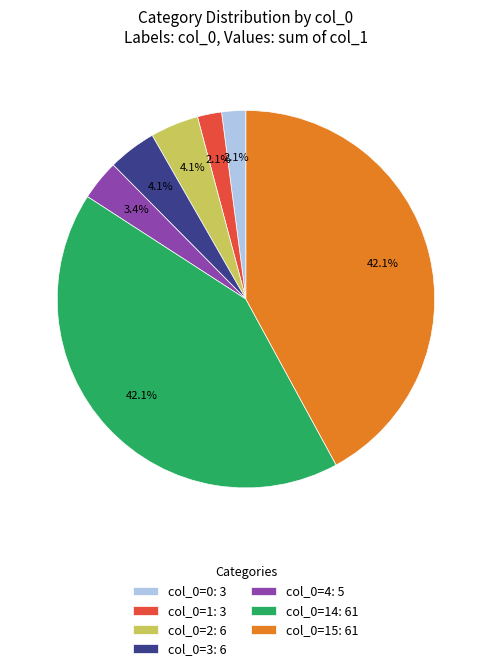

How much of the chart is everything except col_0=4: 5?

96.6%